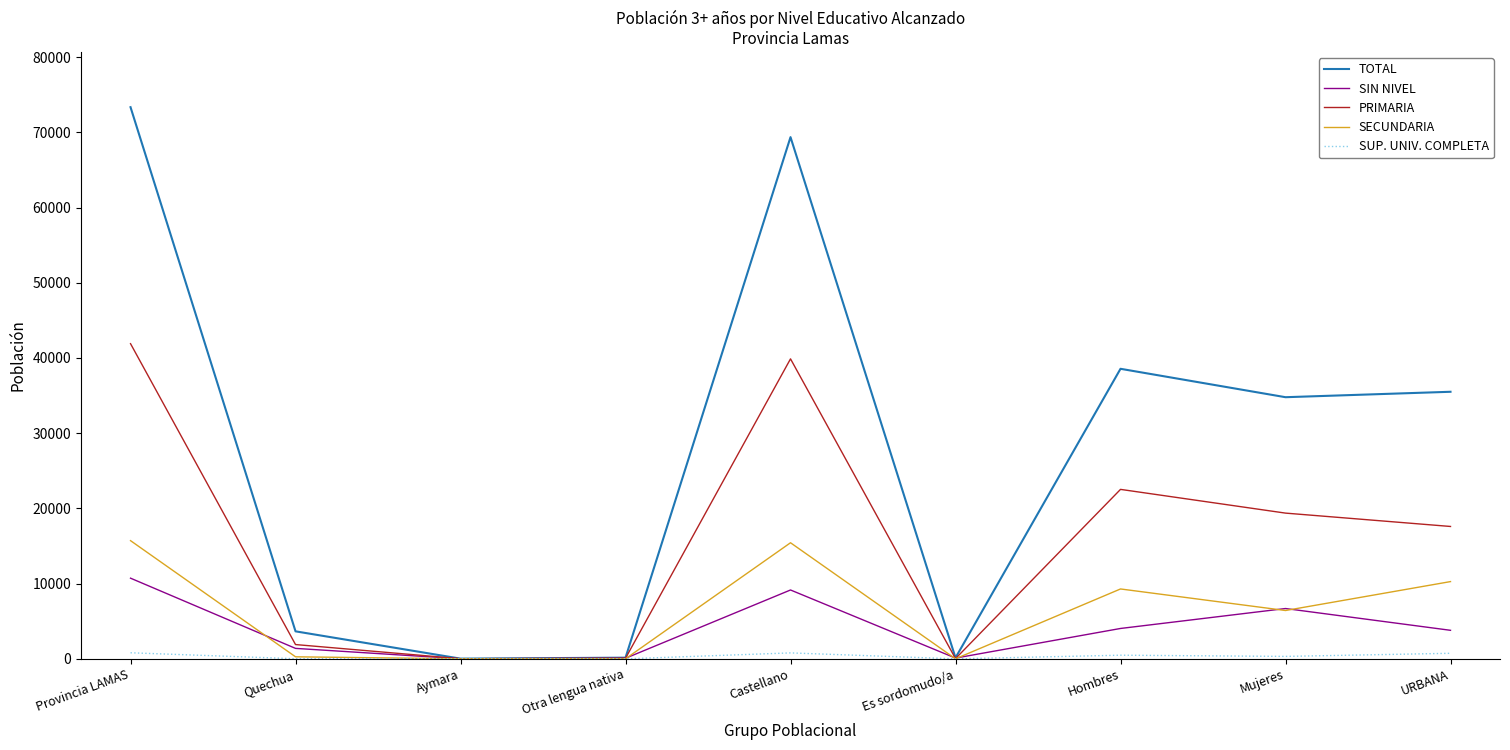

What is the difference between the highest and lowest values at Quechua?

3642